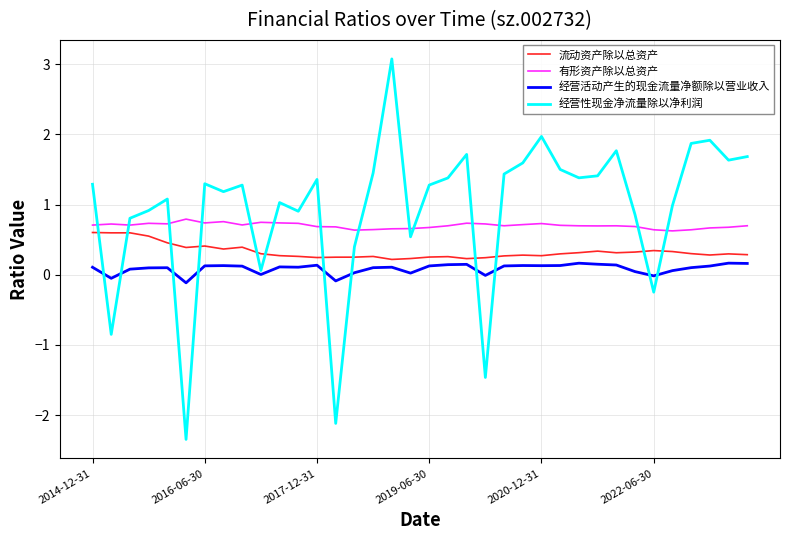

List the series in order of their peak value, lowest first.

经营活动产生的现金流量净额除以营业收入, 流动资产除以总资产, 有形资产除以总资产, 经营性现金净流量除以净利润